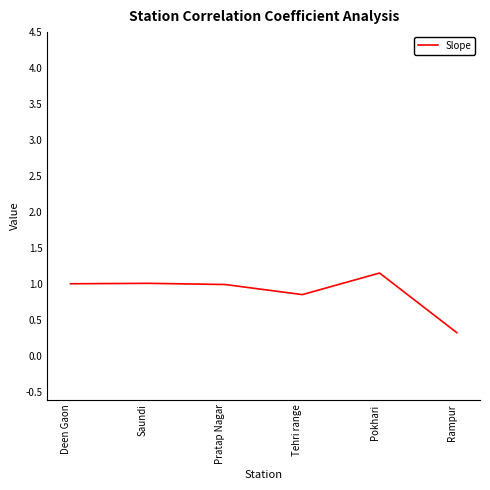

What is the change in value from Deen Gaon to Pokhari?

+0.1